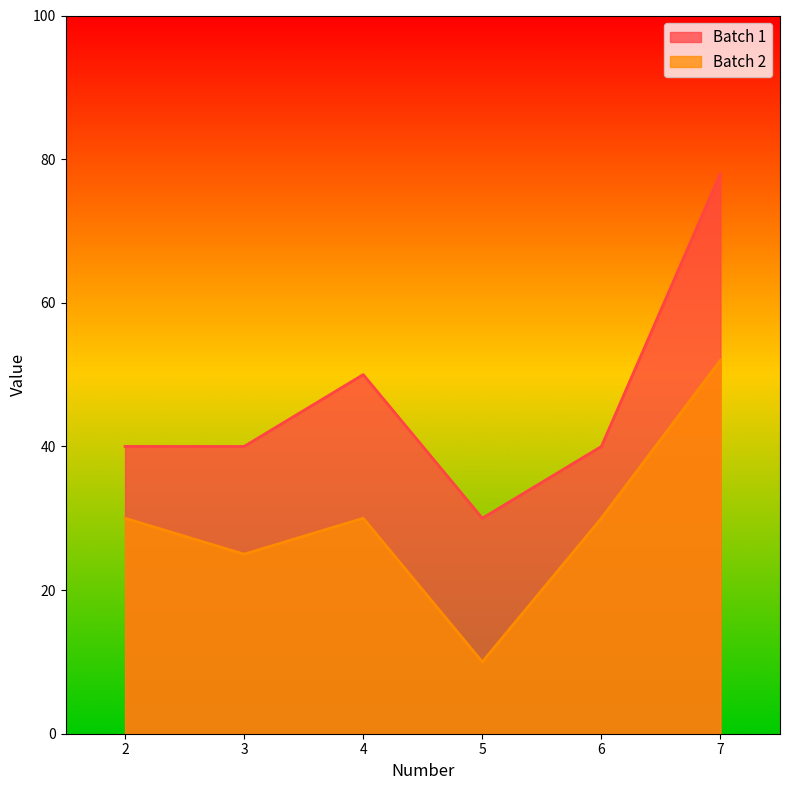

How many categories are shown in the chart?

6